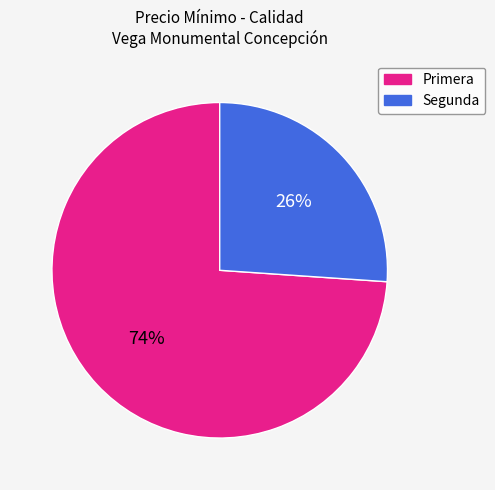

Combined, do Primera and Segunda account for over 50%?

Yes